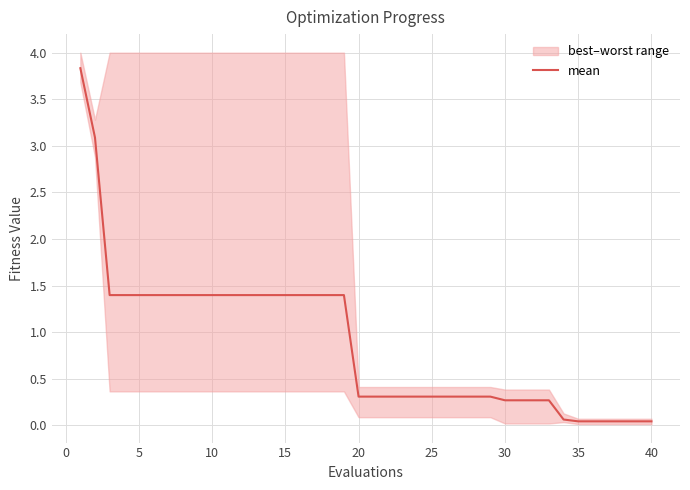

How many lines are shown in the chart?

1